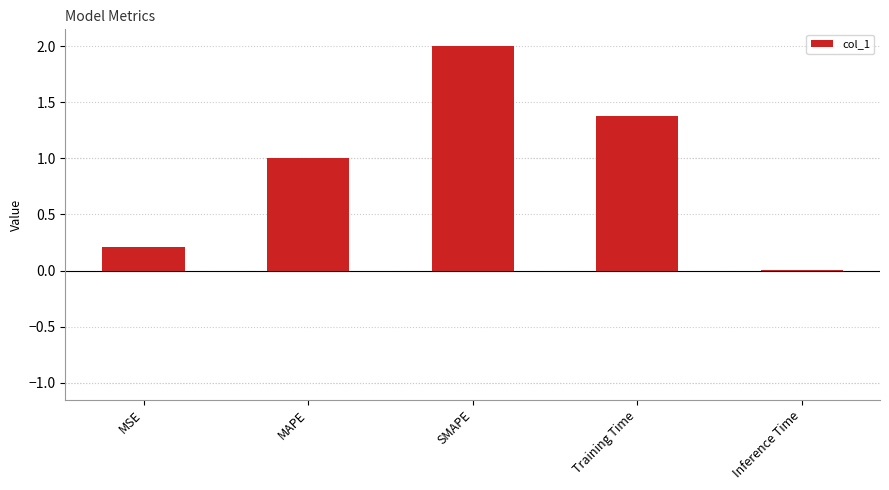

The chart shows a value of 1.0 at SMAPE. True or false?

False